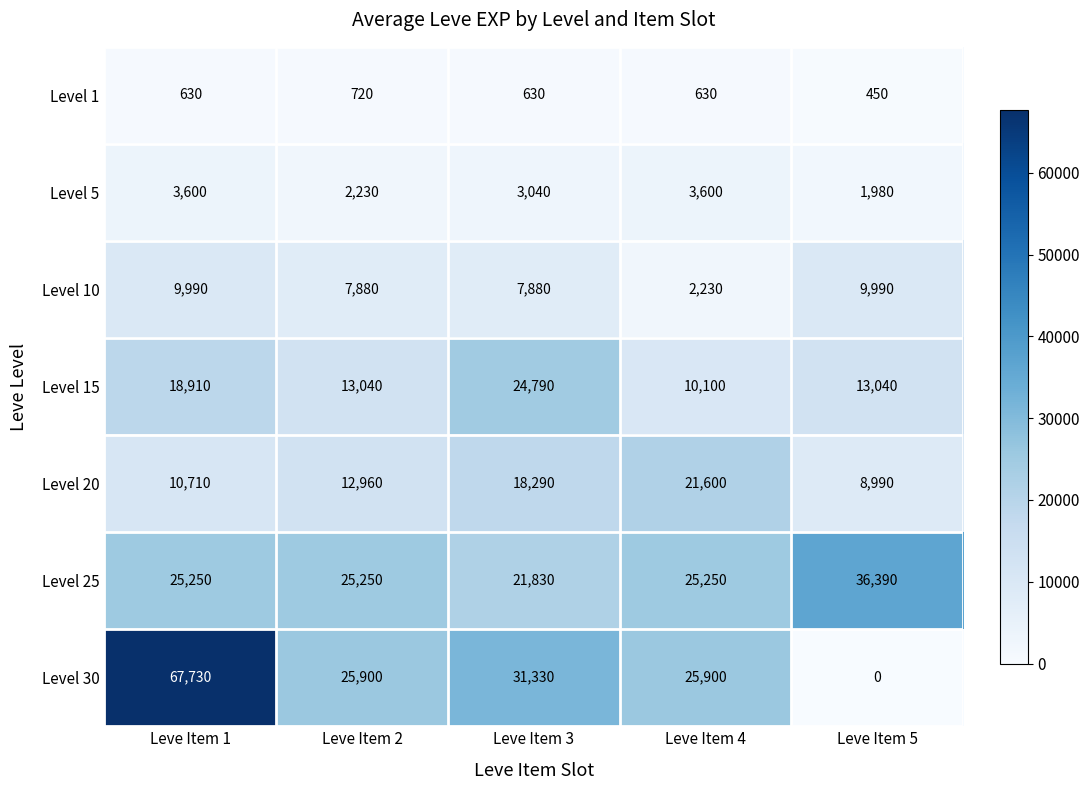

What is the average value of the Level 1 series?

612